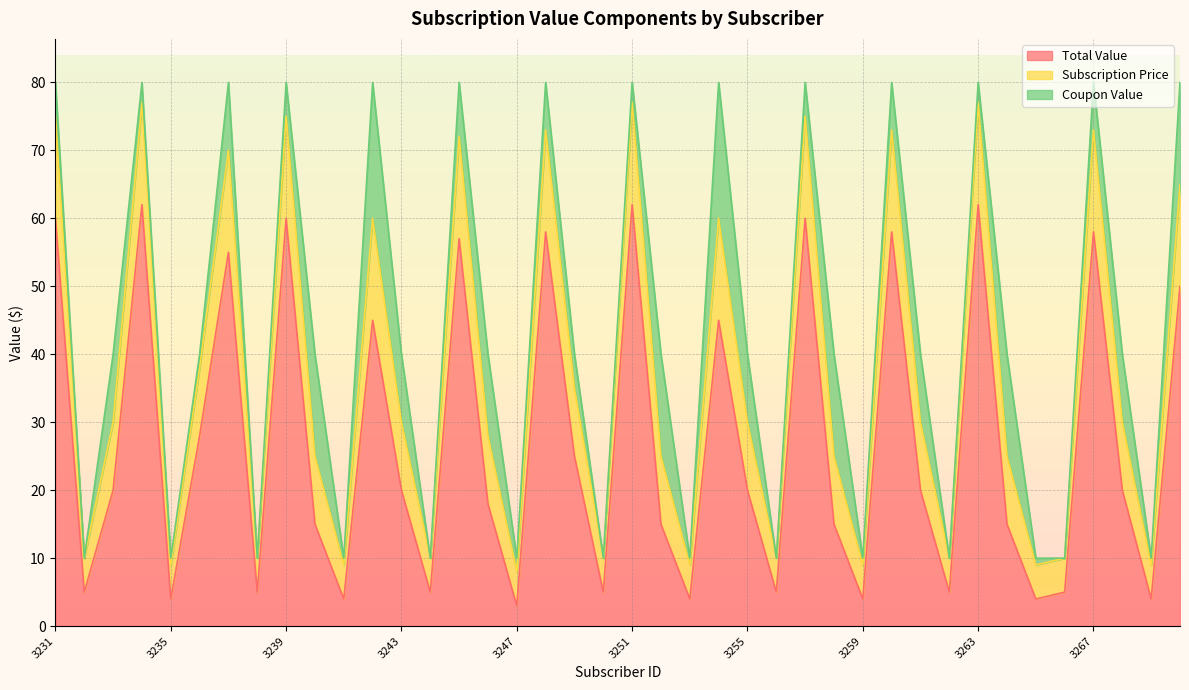

True or false: Total Value has a value of 40 at 3239.

False